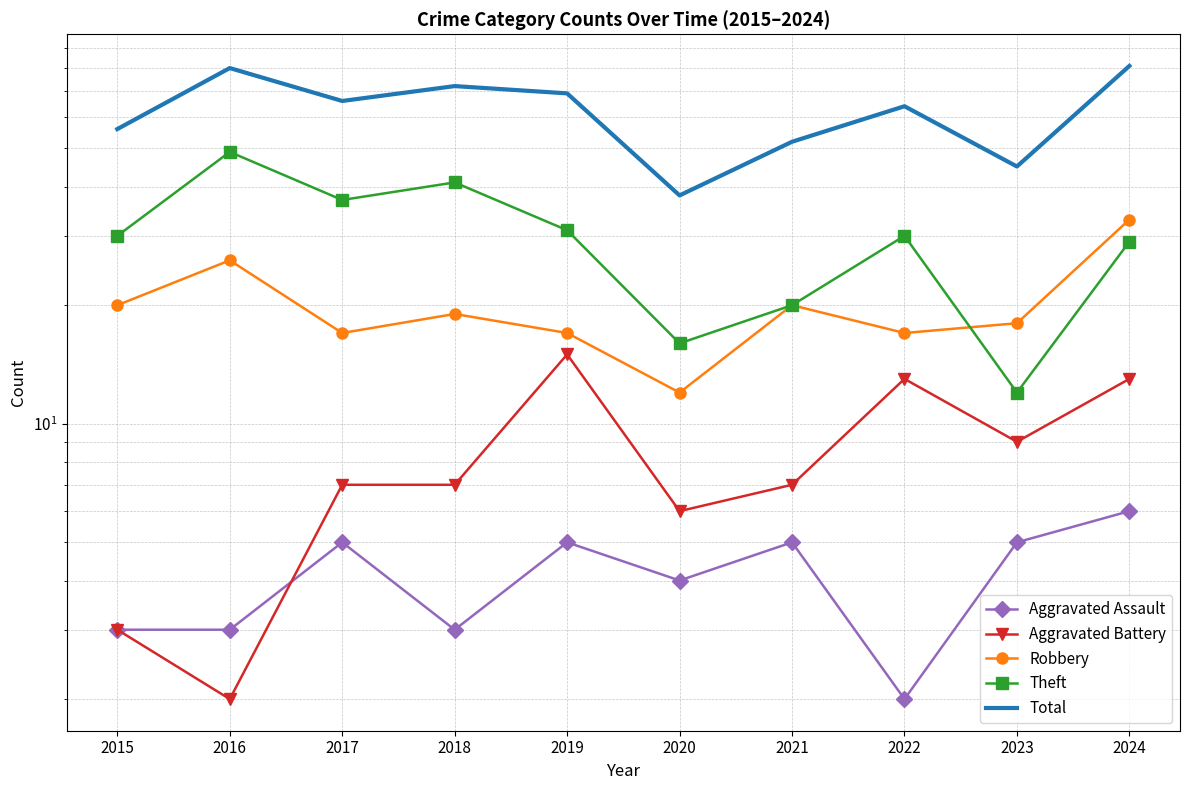

Which series has the widest spread of values?

Total